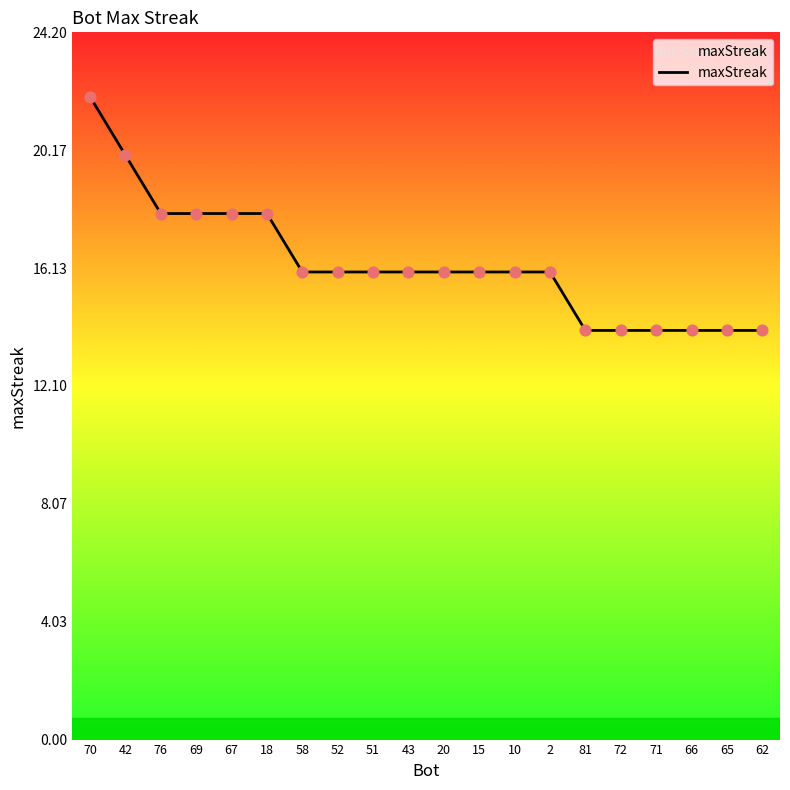

Between 20 and 71, which is larger?

20